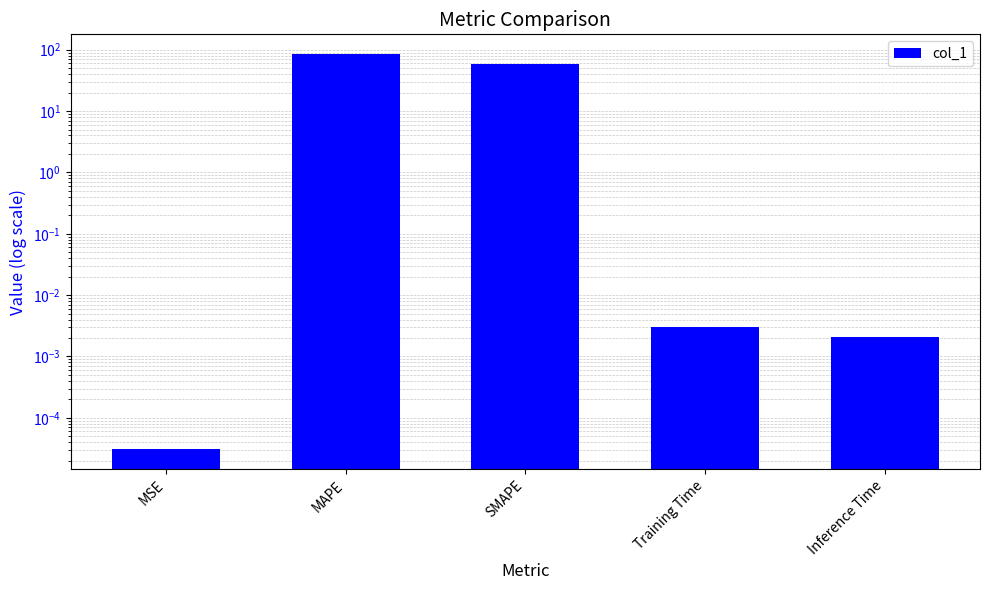

What is the label of the 4th bar from the right?

MAPE